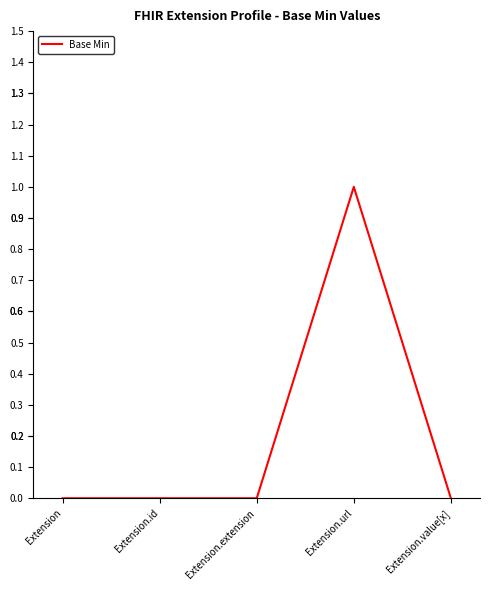

Is it true that the value at Extension.extension is 0?

True